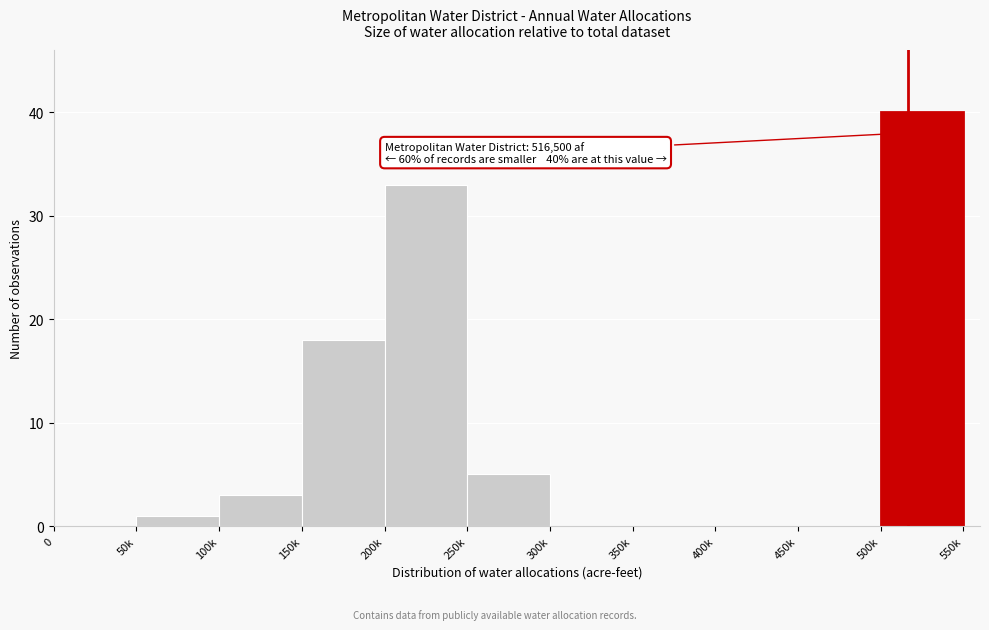

Reading left to right, extract all data points from this chart.

0=0	50k=1	100k=3	150k=18	200k=33	250k=5	300k=0	350k=0	400k=0	450k=0	500k=40